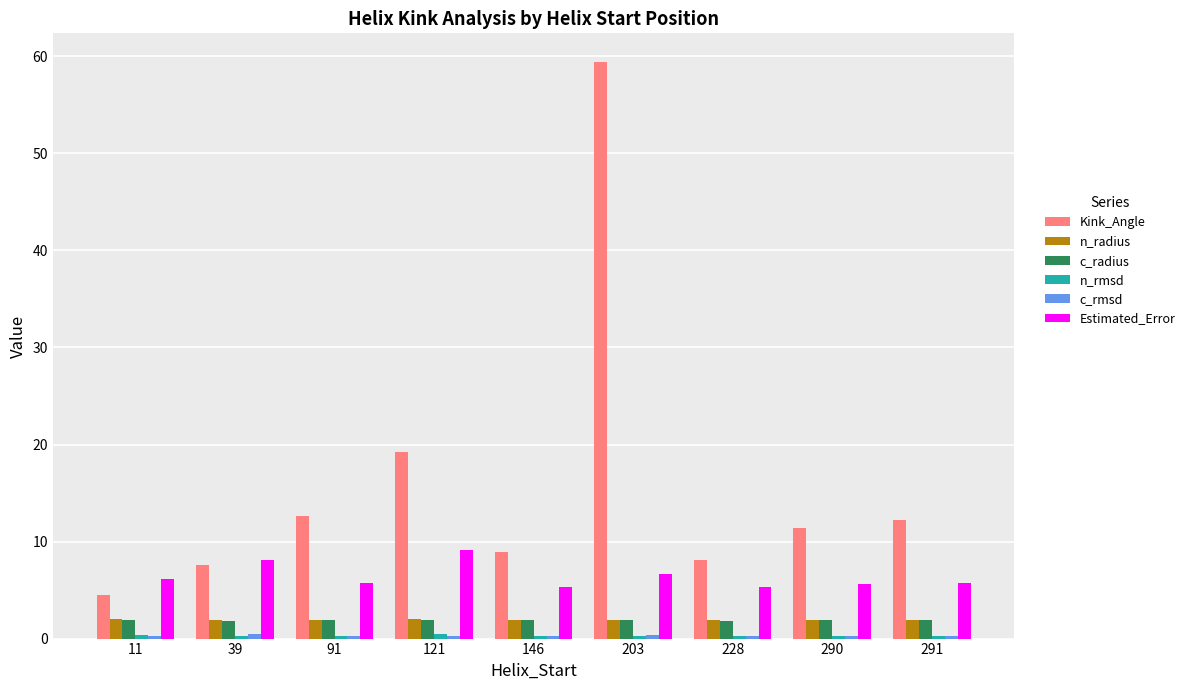

What is the total value across all series at 121?

33.1